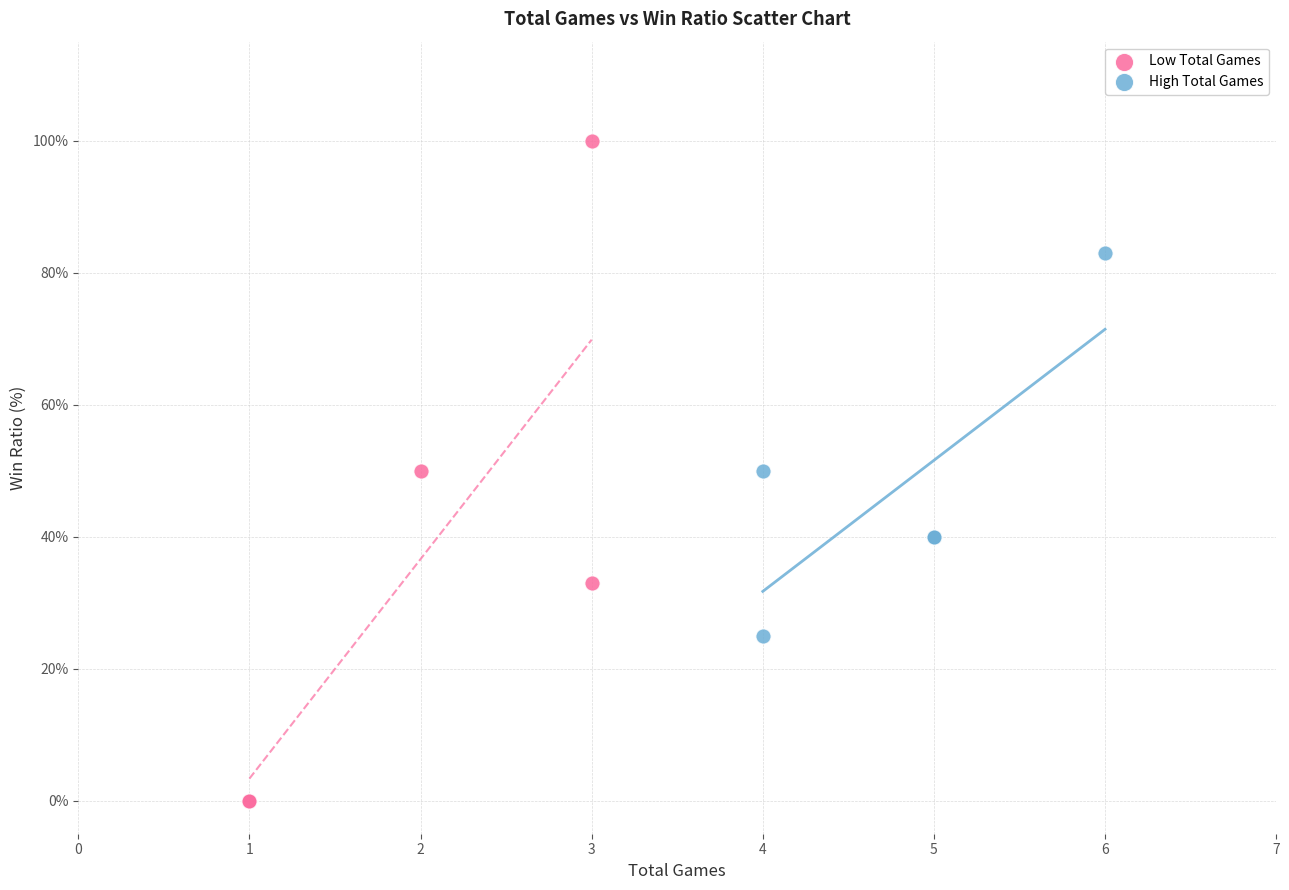

Which series has the widest spread of Y values?

Low Total Games